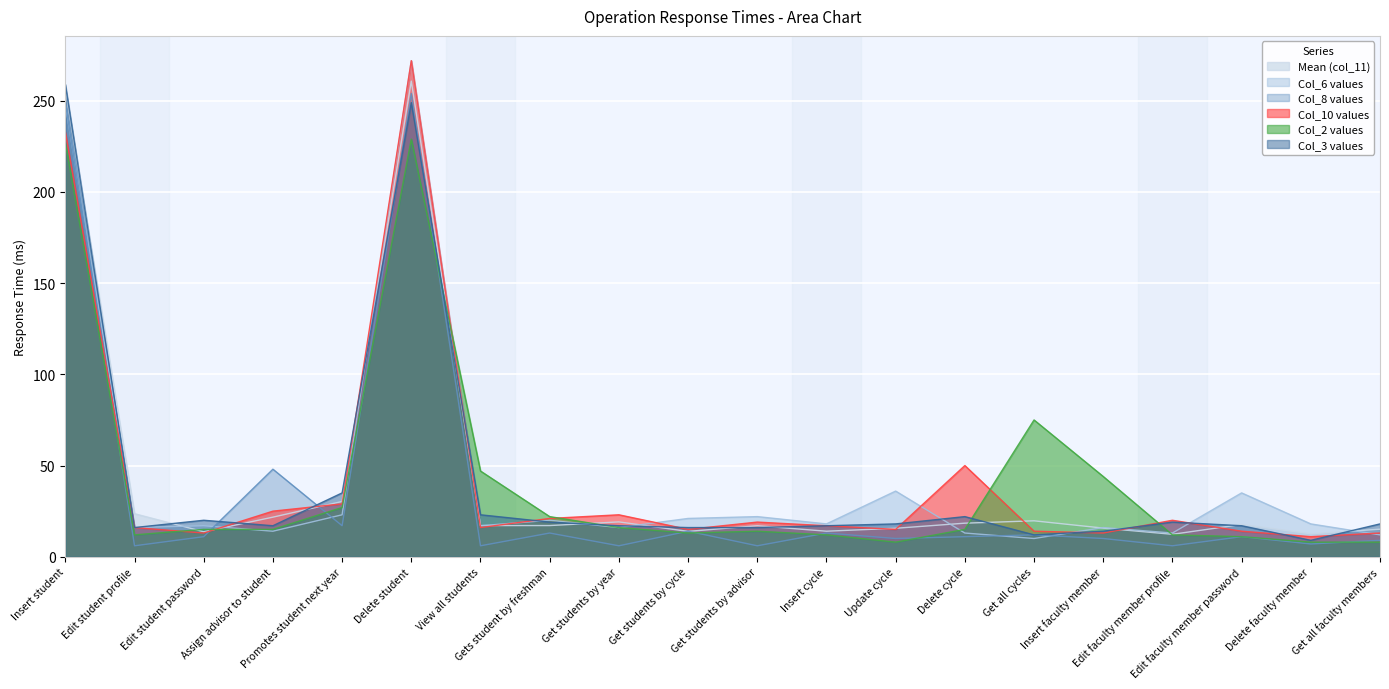

Rank the categories by Col_3 values value from highest to lowest.

Insert student, Delete student, Promotes student next year, View all students, Delete cycle, Edit student password, Gets student by freshman, Edit faculty member profile, Update cycle, Get all faculty members, Assign advisor to student, Get students by year, Insert cycle, Edit faculty member password, Edit student profile, Get students by cycle, Get students by advisor, Insert faculty member, Get all cycles, Delete faculty member